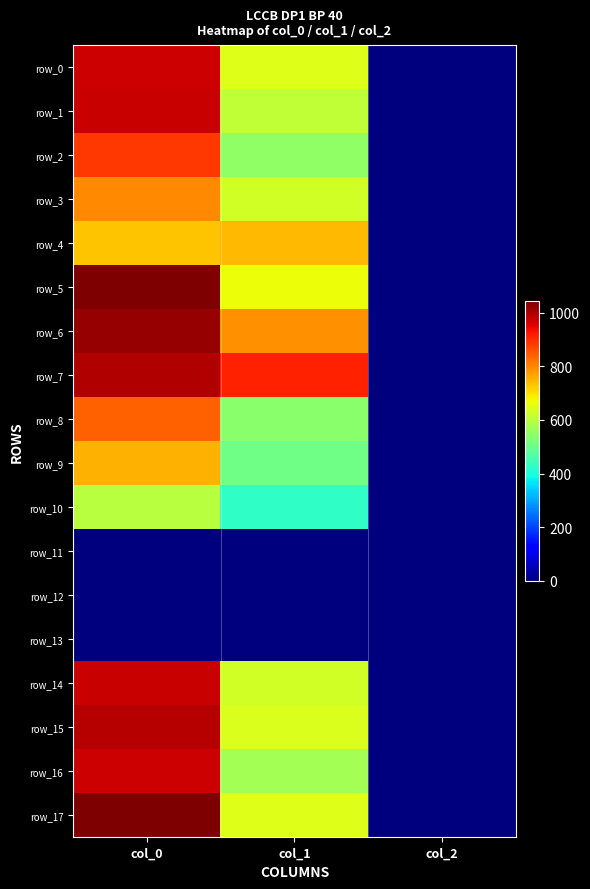

What is the lowest value of the row_16 series?

2.0